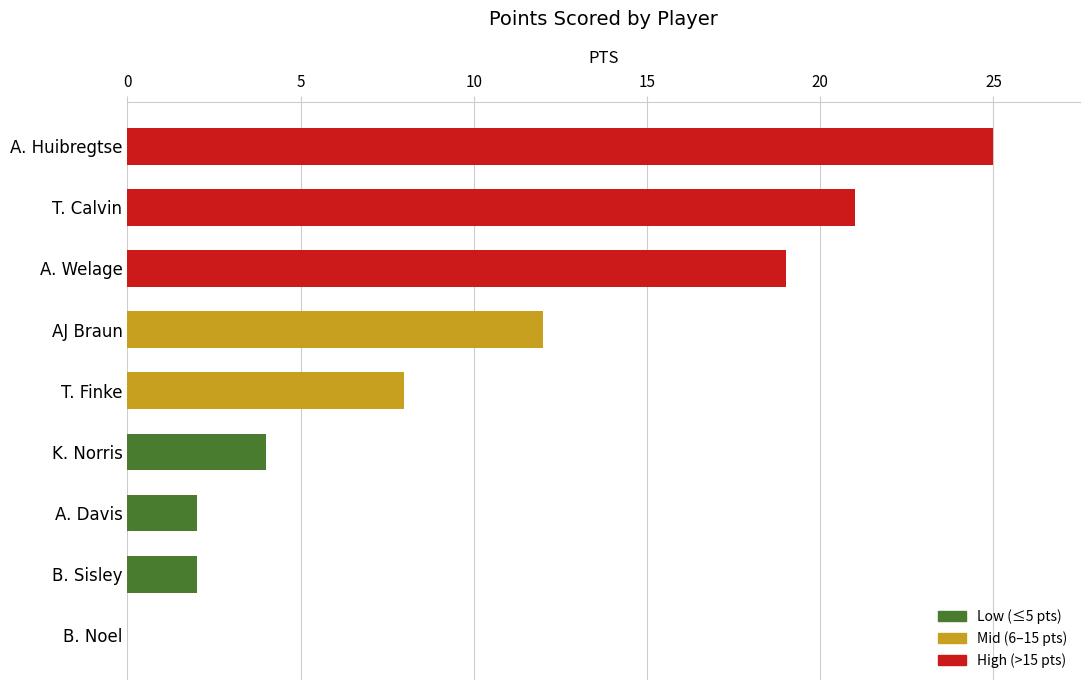

Reading bottom to top, transcribe all the data shown in this chart.

B. Noel=0	B. Sisley=2	A. Davis=2	K. Norris=4	T. Finke=8	AJ Braun=12	A. Welage=19	T. Calvin=21	A. Huibregtse=25